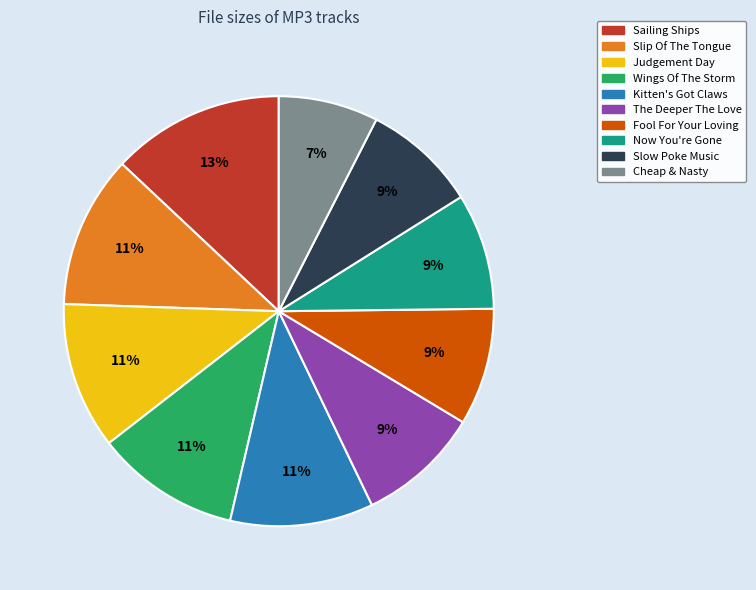

To the nearest percent, what portion does Kitten's Got Claws represent?

11%